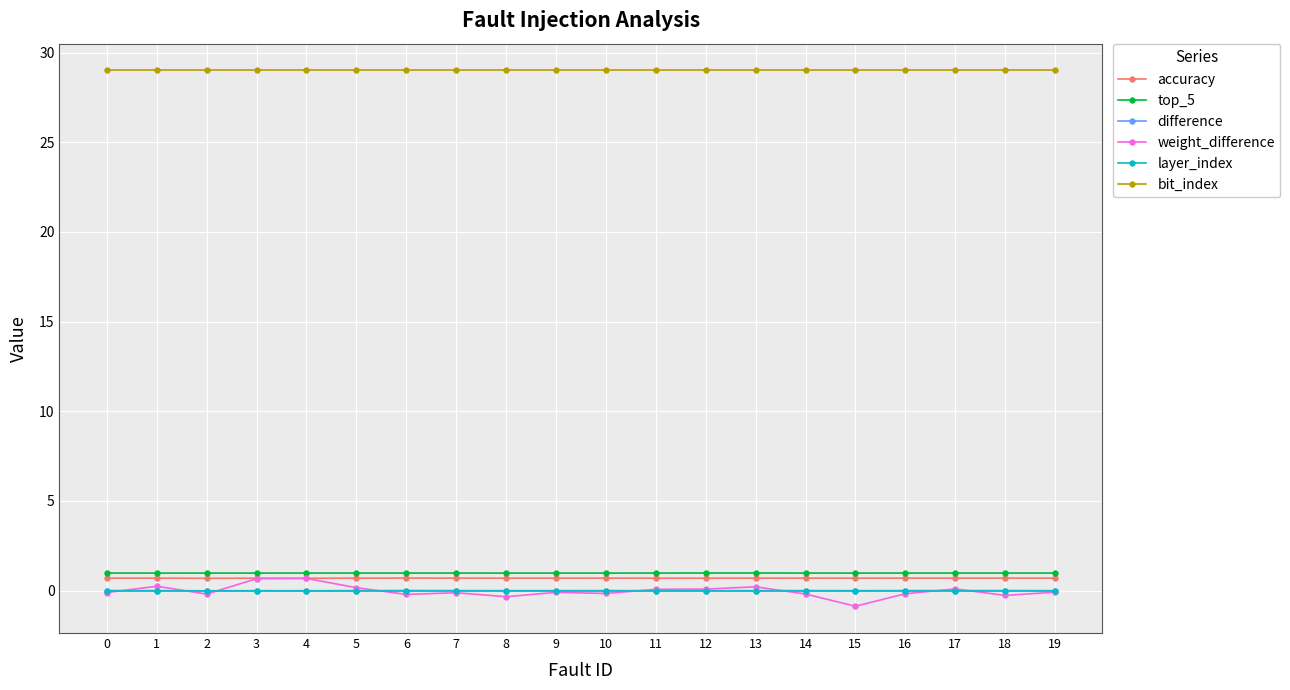

Which series has the largest total across all categories?

bit_index